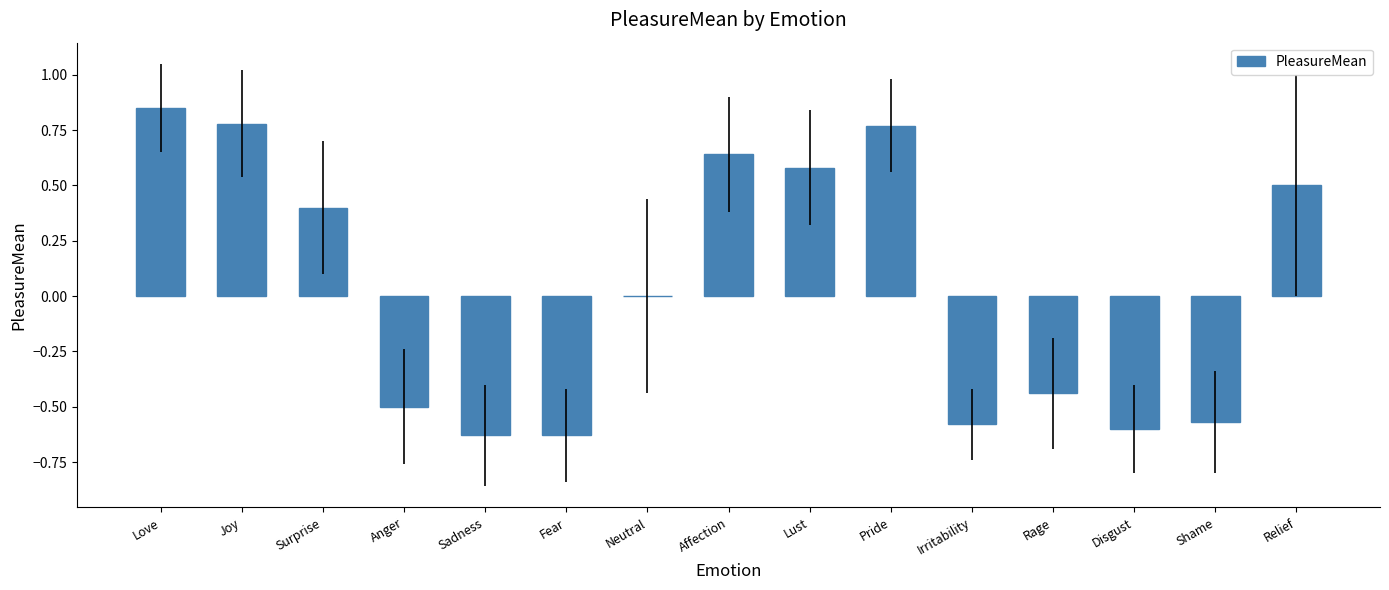

Are the bars grouped side by side (vs. stacked)?

No